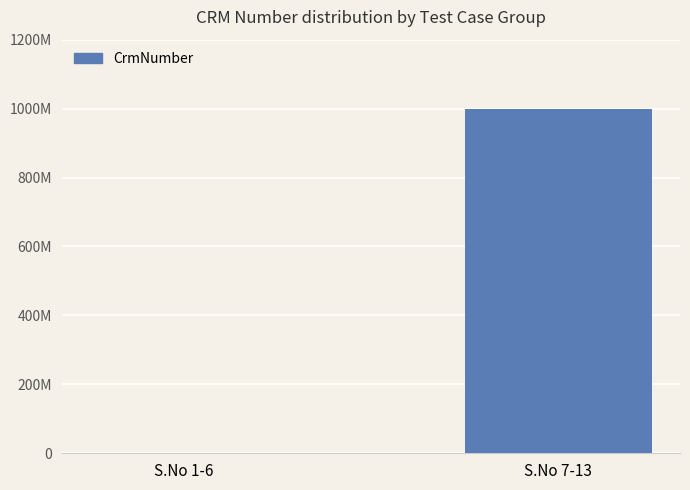

Are the bars horizontal?

No